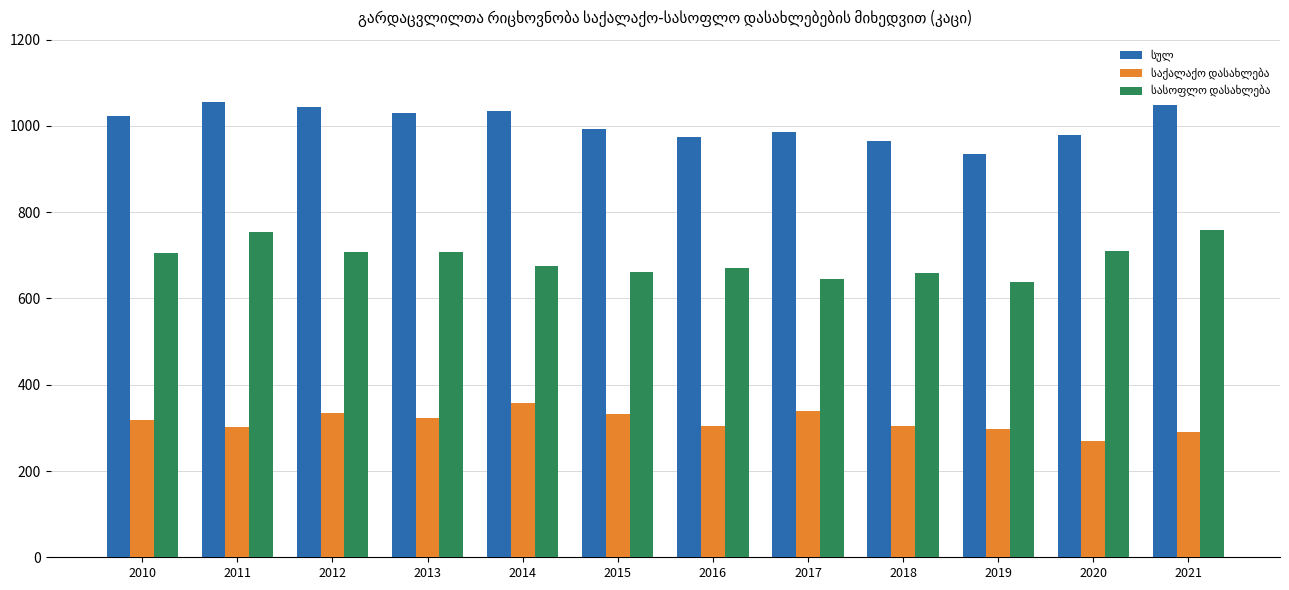

What is the minimum value shown in the chart?

270